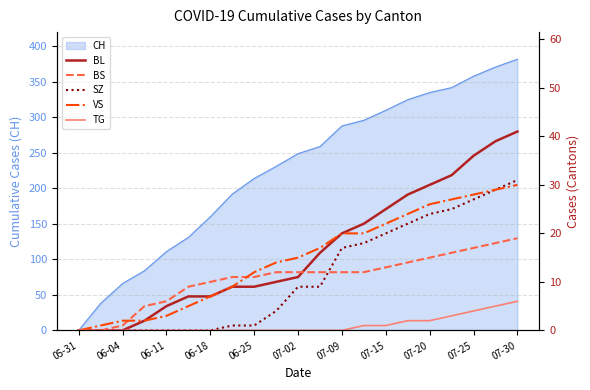

True or false: BS and SZ intersect in this chart.

True